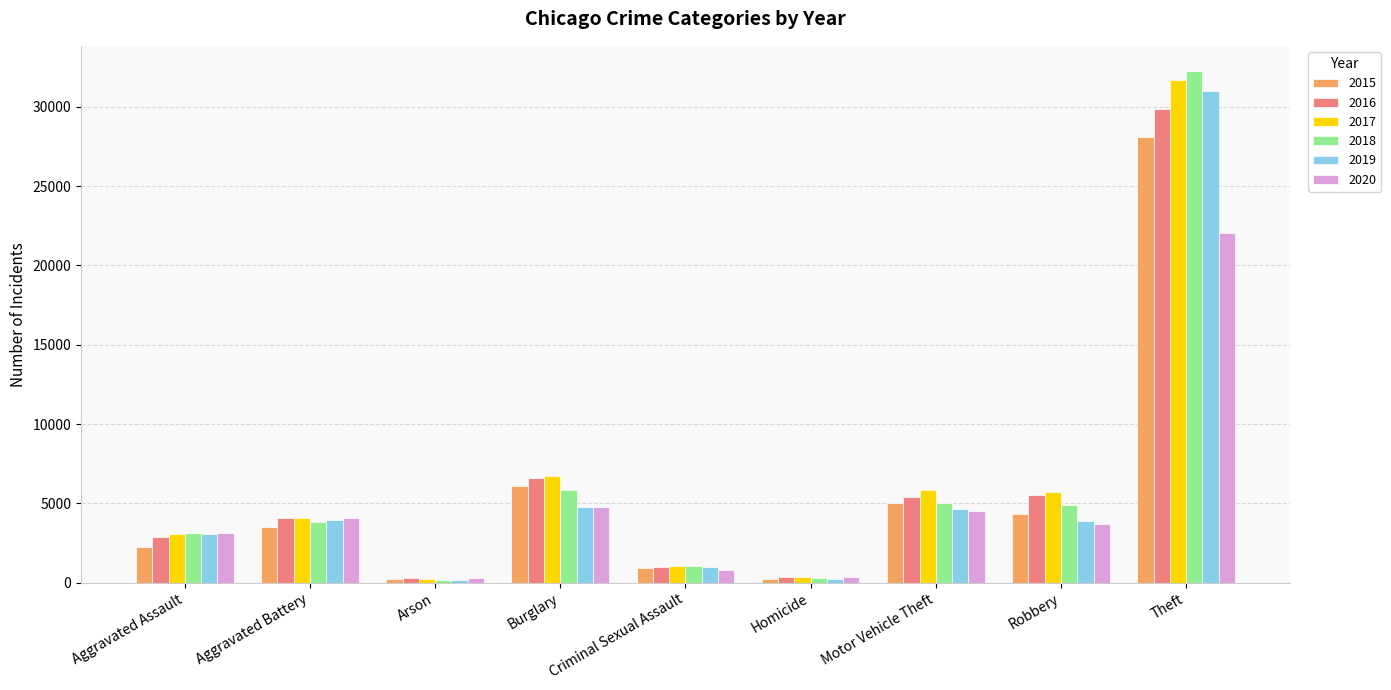

Are the bars horizontal?

No